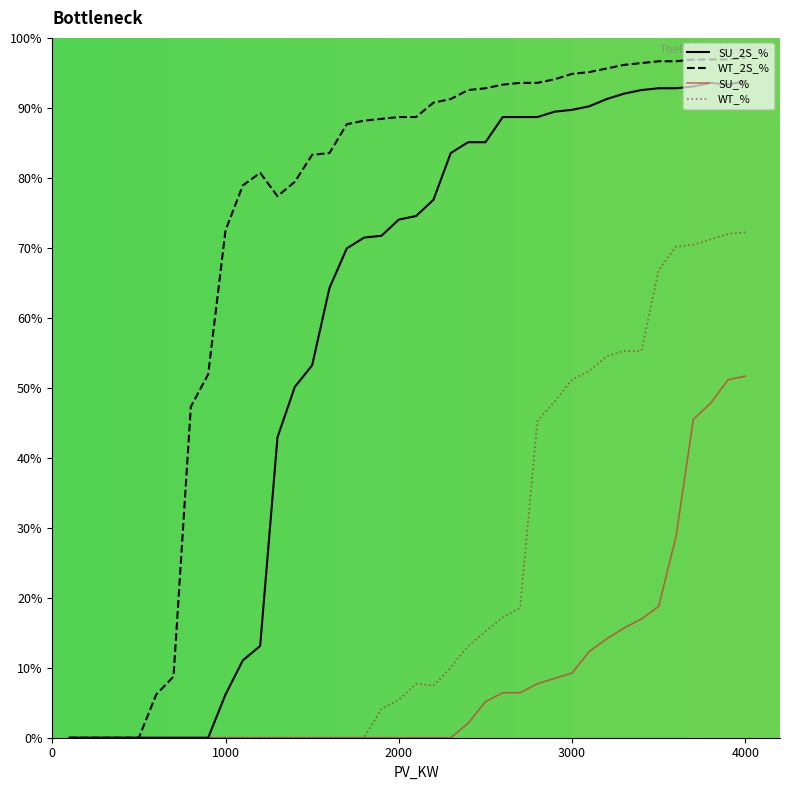

List the series in order of their overall mean, highest first.

WT_2S_%, SU_2S_%, WT_%, SU_%